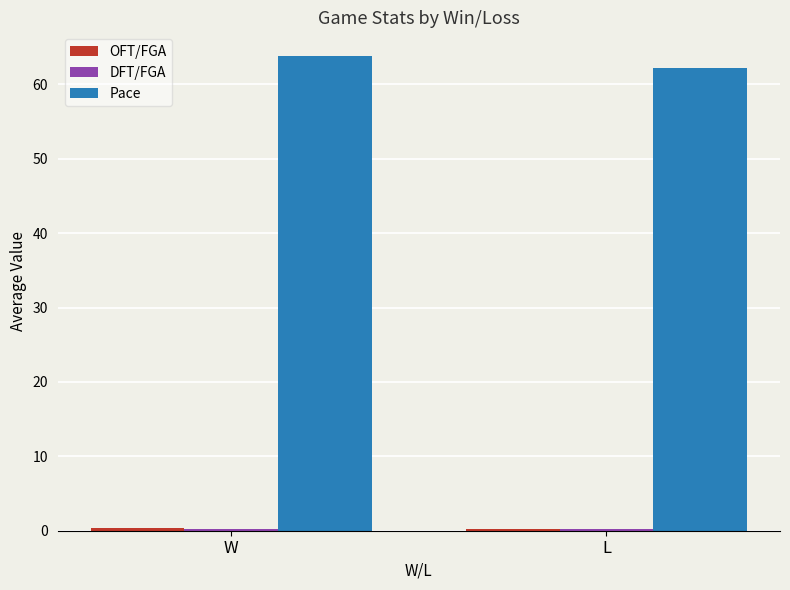

Which label corresponds to the largest value in the chart?

W